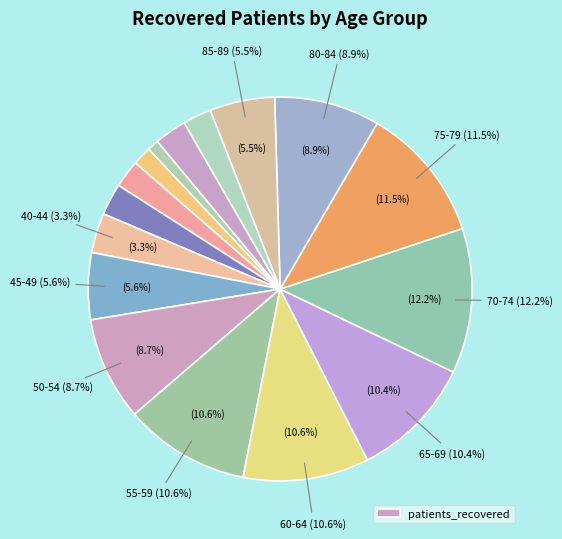

True or false: 40-44 accounts for 9% of the total.

False